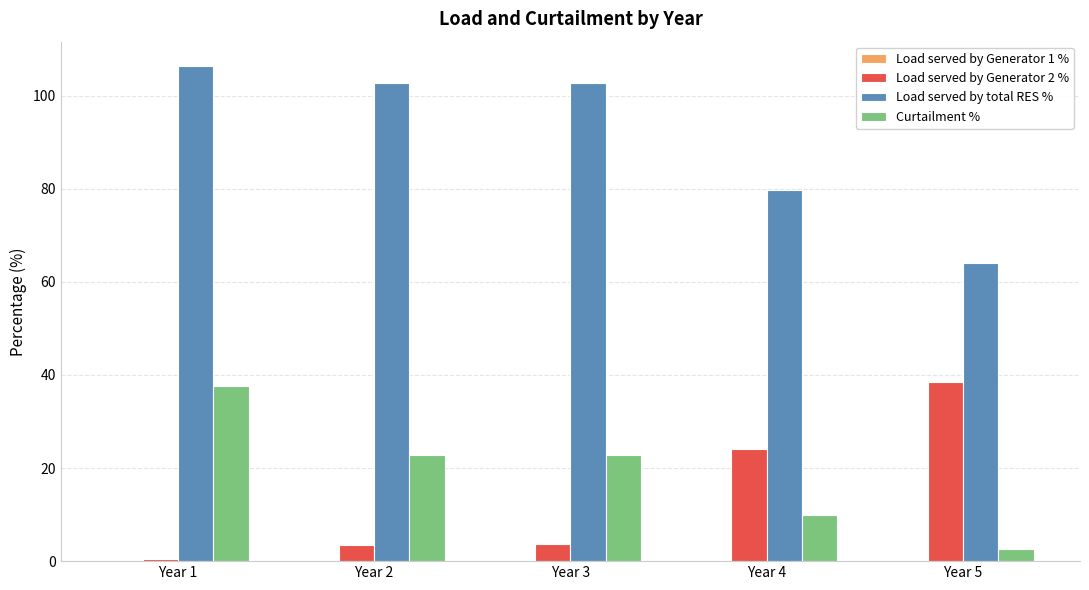

Is it true that Load served by Generator 2 % equals 24.2 at Year 4?

True